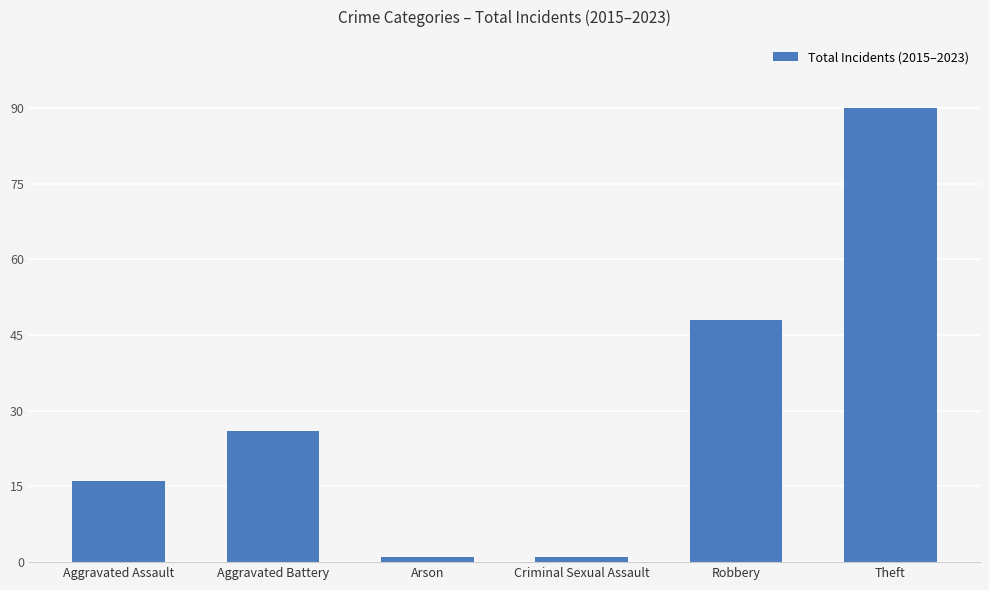

What is the maximum value shown in the chart?

90